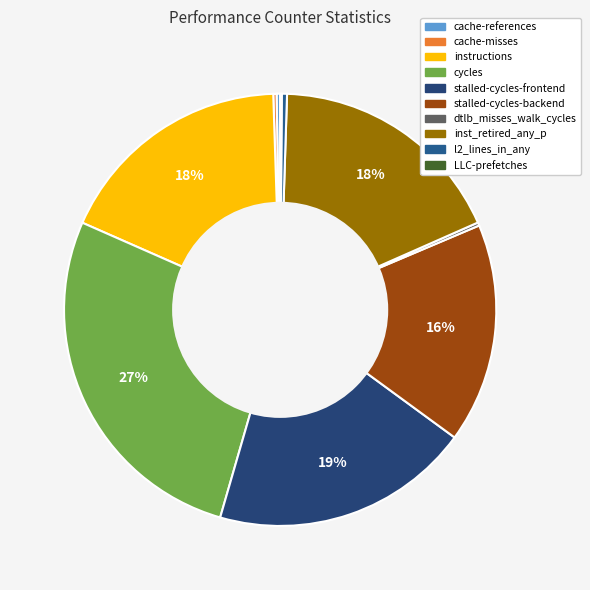

Combined, what portion of the pie is cache-misses and inst_retired_any_p?

18.1%